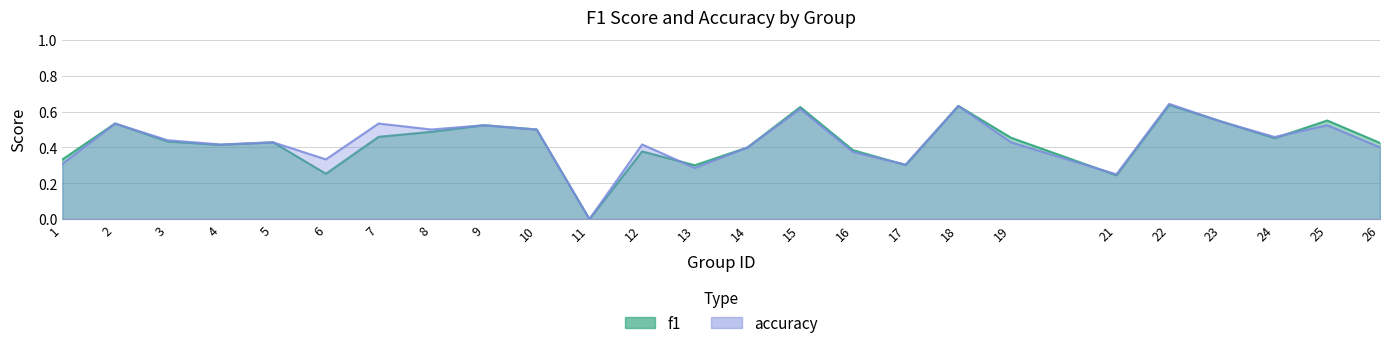

At which category is the sum across all series the highest?

22